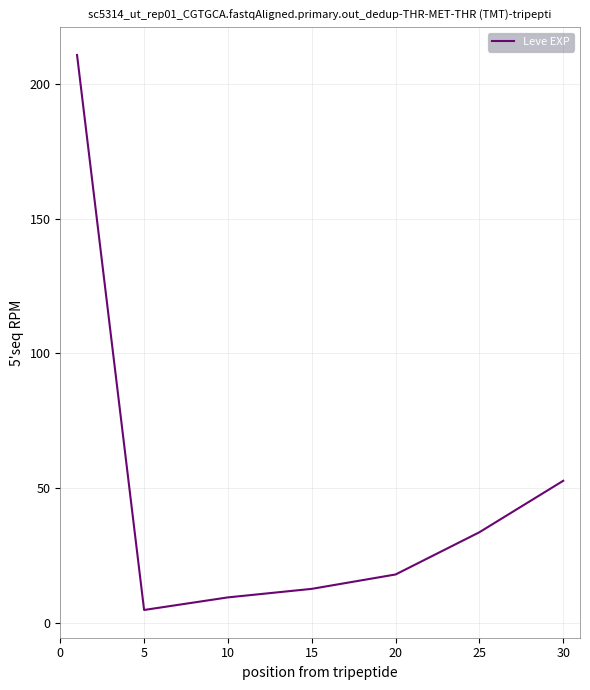

True or false: there are more than 1 points higher than both neighbors.

False